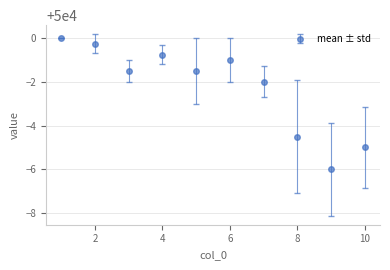

What is the sum of all values?

499977.5